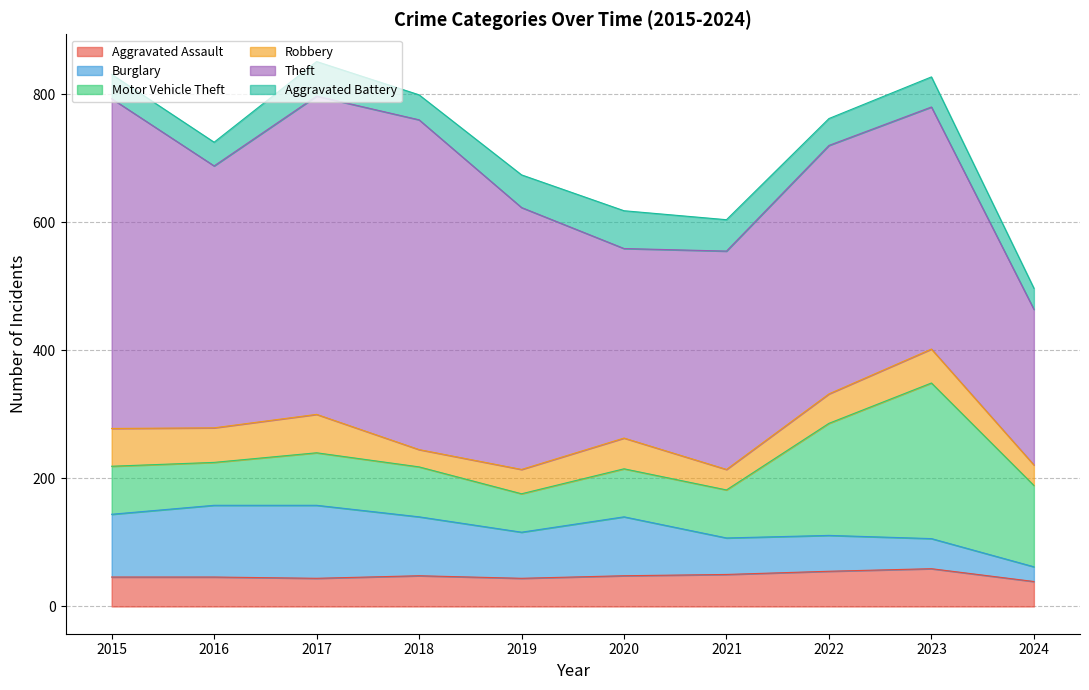

The Theft series shows 232 at 2021. True or false?

False